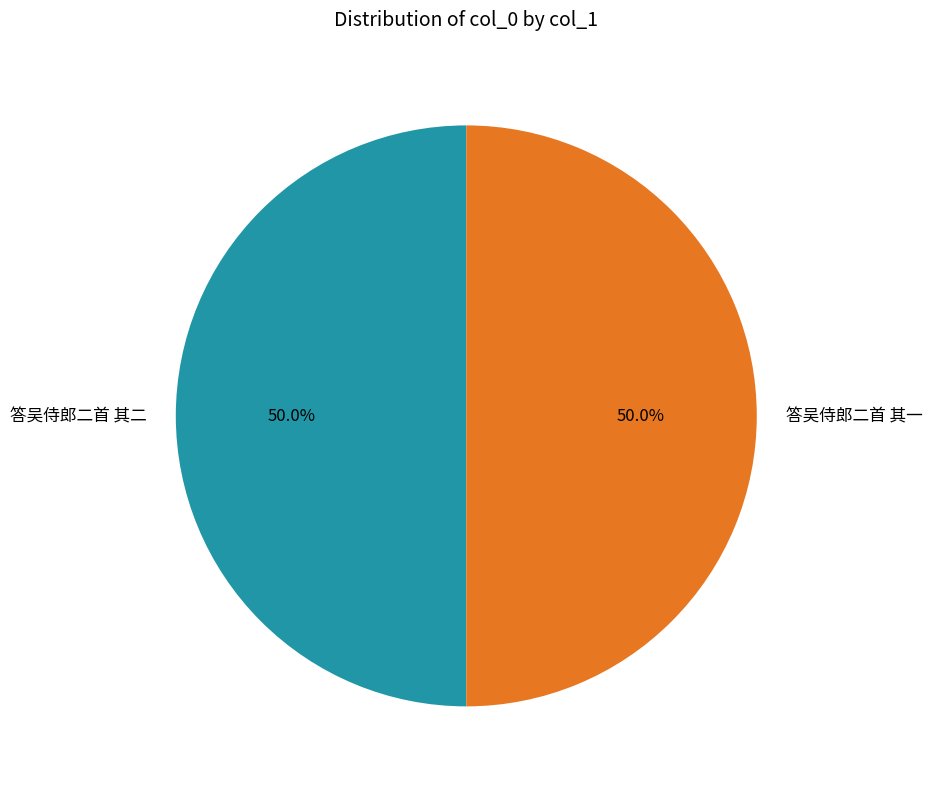

What percentage is NOT represented by 答吴侍郎二首 其一?

50.0%